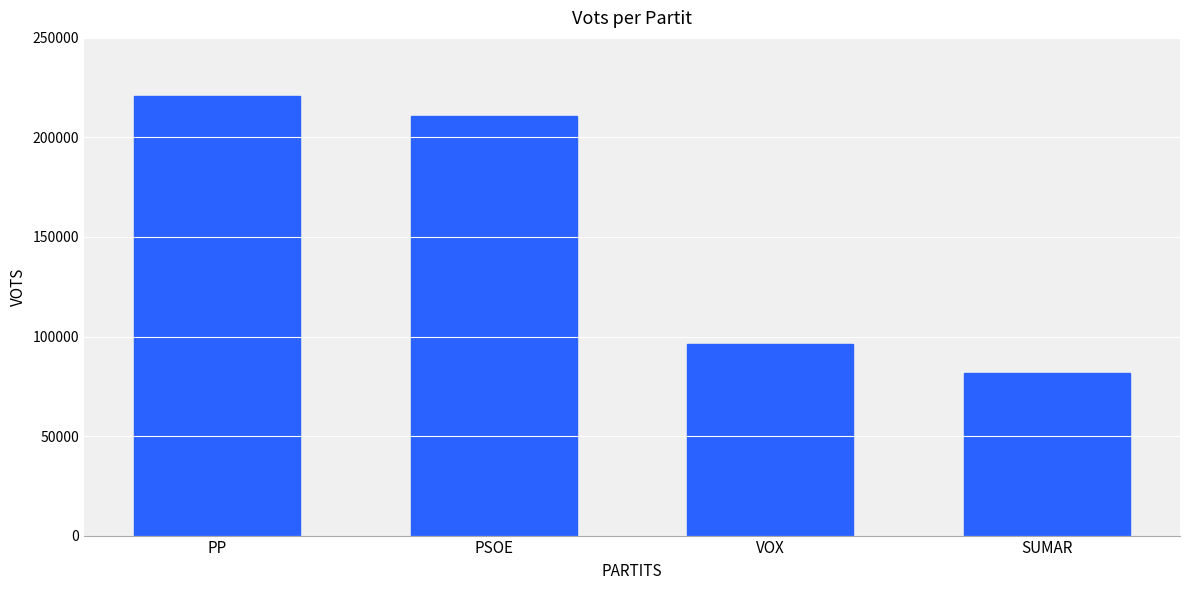

What is the value of the 2nd bar from the left?

210596